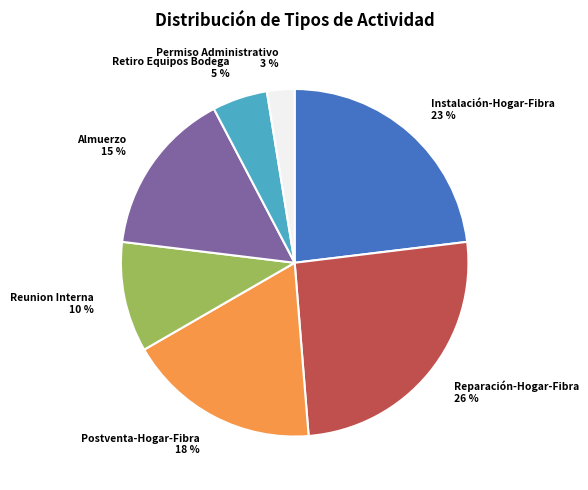

To the nearest percent, what is the combined percentage of Instalación-Hogar-Fibra and Reunion Interna?

33%